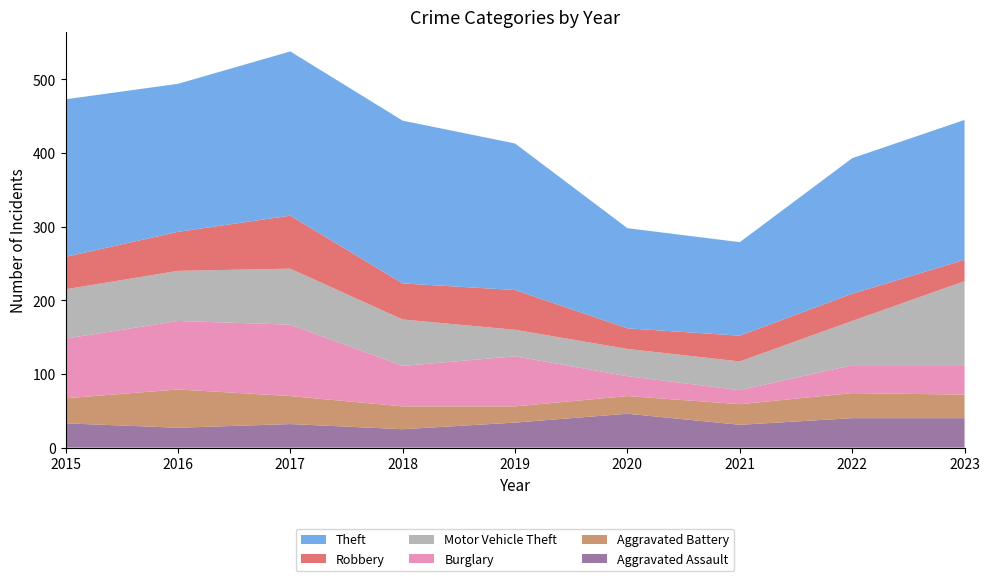

Reading left to right, what are all the values shown in this chart?

Aggravated Assault: 2015=33	2016=27	2017=32	2018=25	2019=34	2020=46	2021=31	2022=40	2023=40
Aggravated Battery: 2015=34	2016=52	2017=38	2018=31	2019=22	2020=24	2021=28	2022=34	2023=32
Burglary: 2015=81	2016=93	2017=97	2018=55	2019=68	2020=27	2021=19	2022=38	2023=40
Motor Vehicle Theft: 2015=67	2016=68	2017=76	2018=63	2019=36	2020=37	2021=39	2022=60	2023=114
Robbery: 2015=44	2016=53	2017=72	2018=49	2019=54	2020=28	2021=35	2022=37	2023=29
Theft: 2015=214	2016=201	2017=223	2018=221	2019=199	2020=136	2021=127	2022=184	2023=190